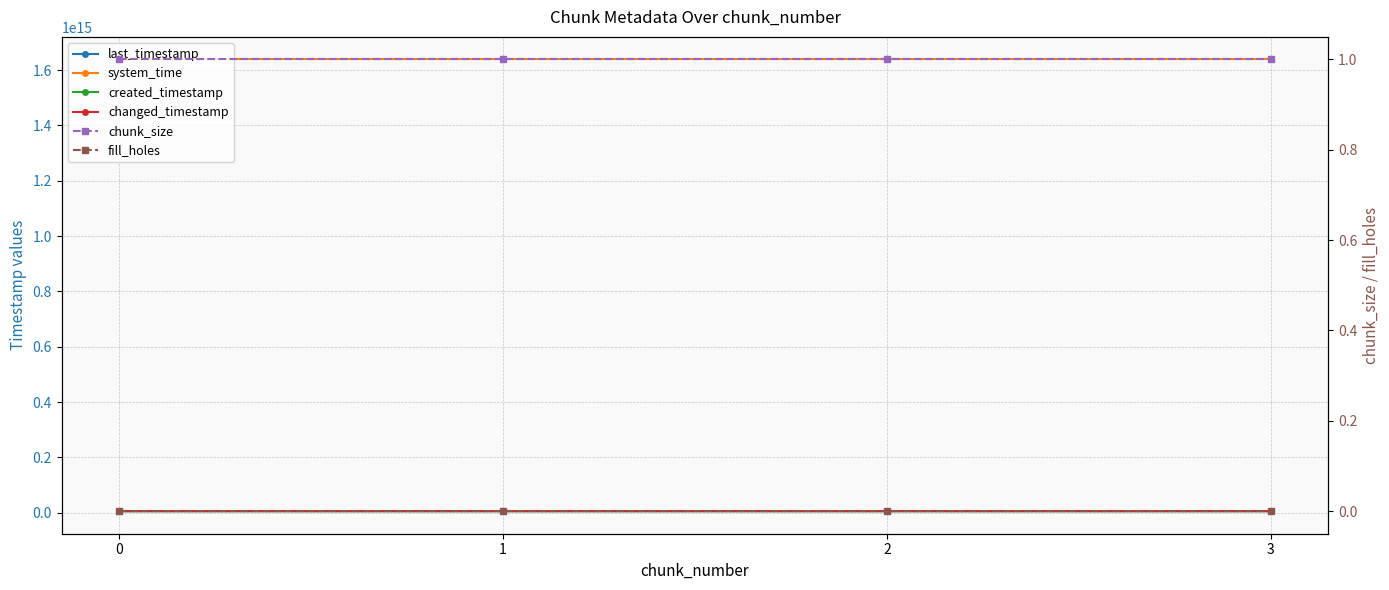

Rank the categories by last_timestamp value from lowest to highest.

0, 1, 2, 3